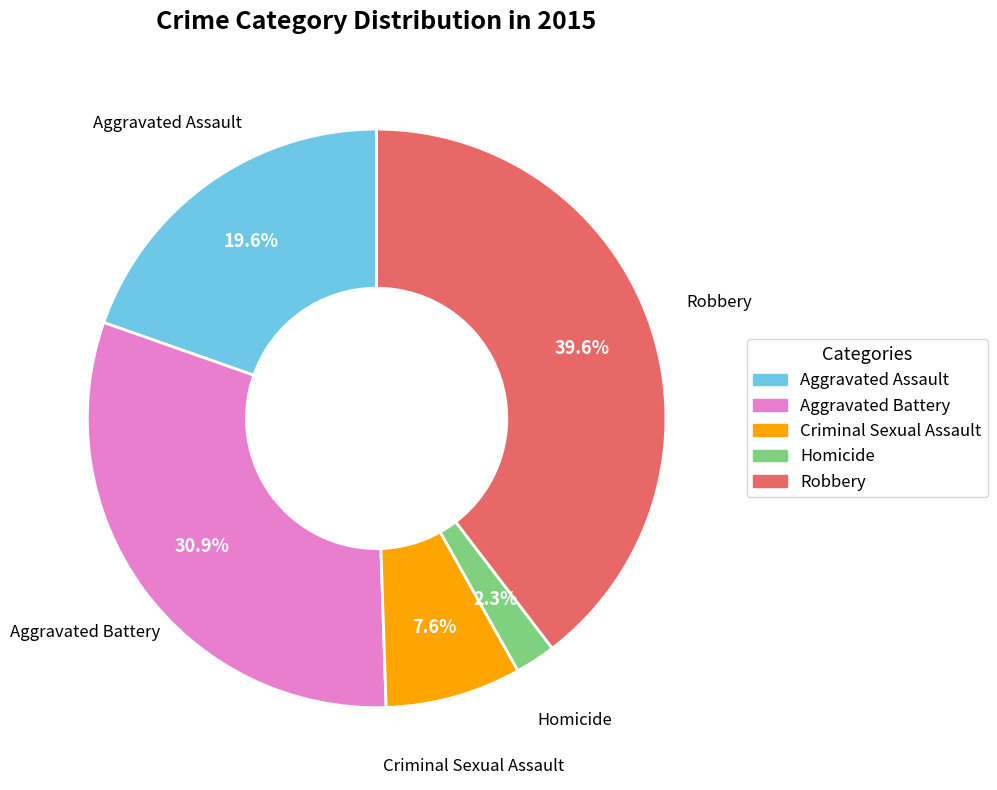

The Criminal Sexual Assault slice represents 21% of the pie. True or false?

False